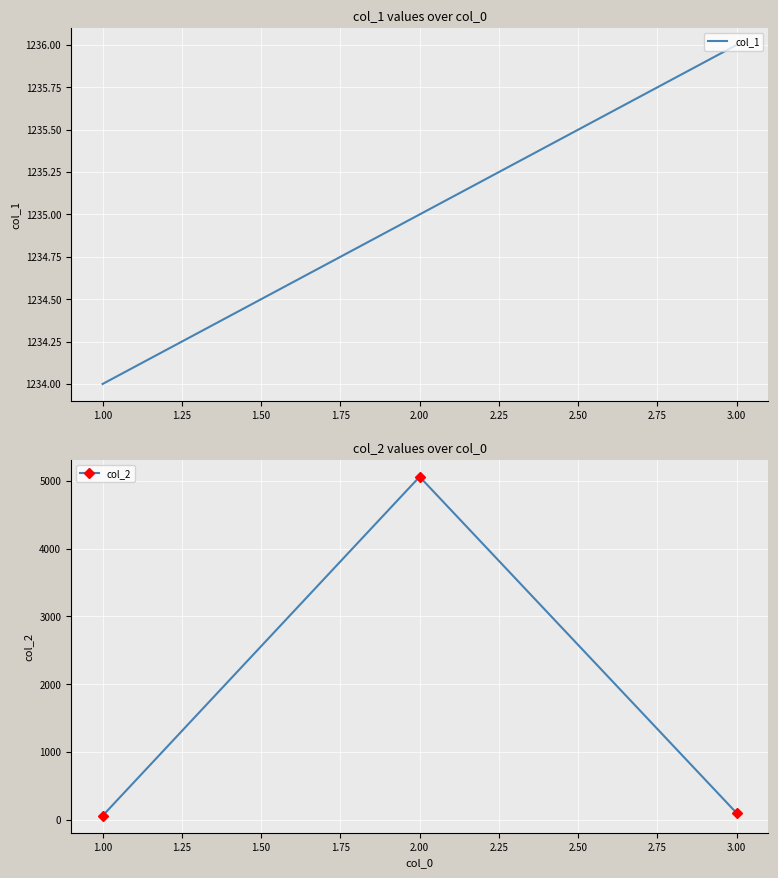

The value of col_1 at 2.00 is 1235. True or false?

True